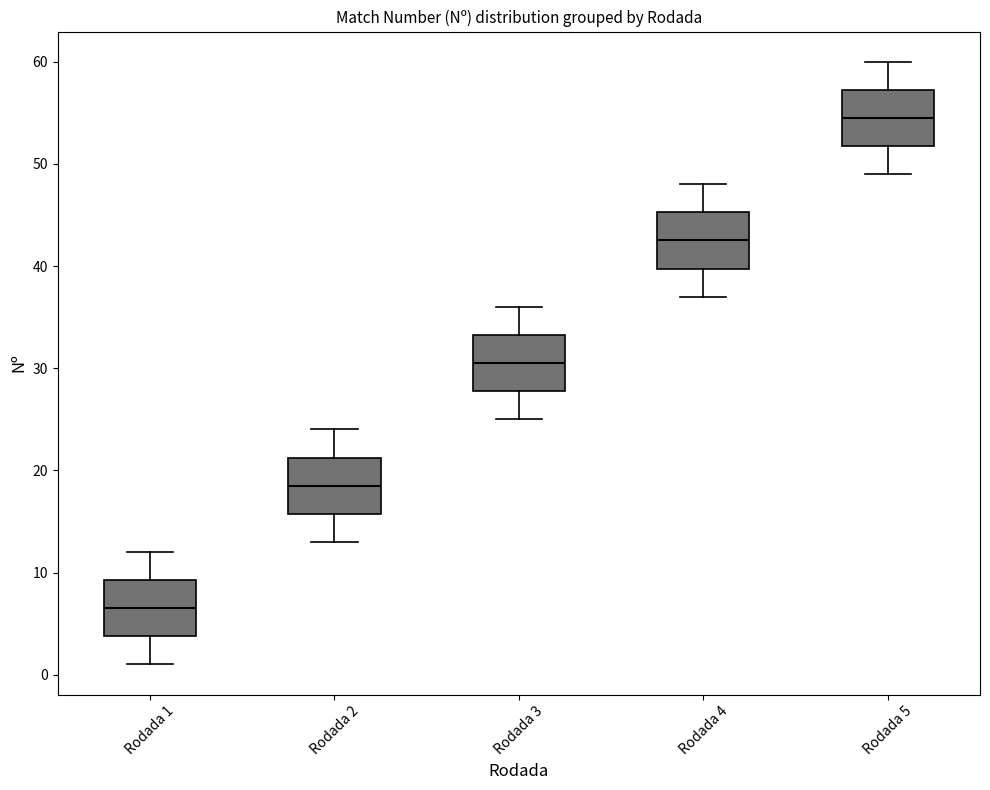

Reading left to right, transcribe this box plot: for each box, give where its median line is, the range the box spans, and where its two whiskers end, as read against the y-axis. The values are not printed on the chart, so give them approximately, as read against the axis.

Rodada 1: median 7, box 4 to 9, whiskers 1 to 12
Rodada 2: median 19, box 16 to 21, whiskers 13 to 24
Rodada 3: median 31, box 28 to 33, whiskers 25 to 36
Rodada 4: median 43, box 40 to 45, whiskers 37 to 48
Rodada 5: median 55, box 52 to 57, whiskers 49 to 60